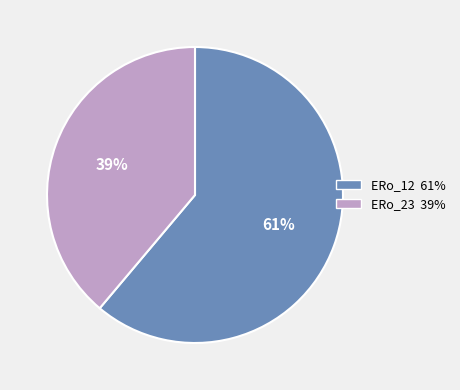

The ERo_12 slice represents 71% of the pie. True or false?

False